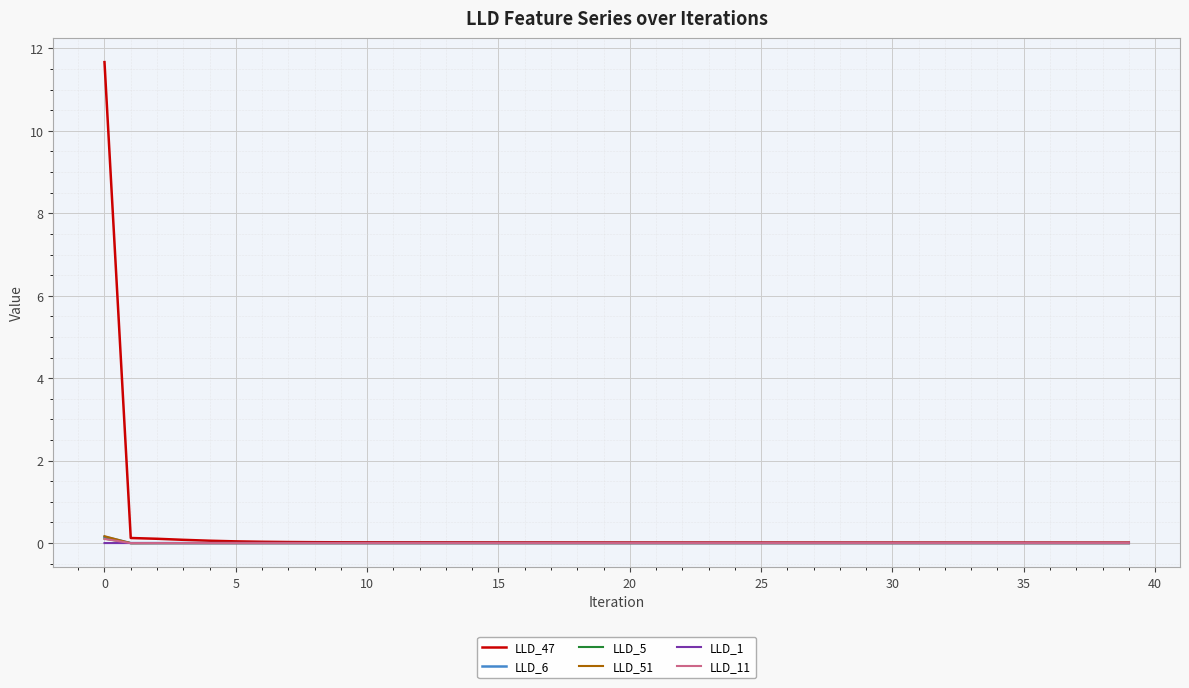

Which series has the largest range (max minus min)?

LLD_47